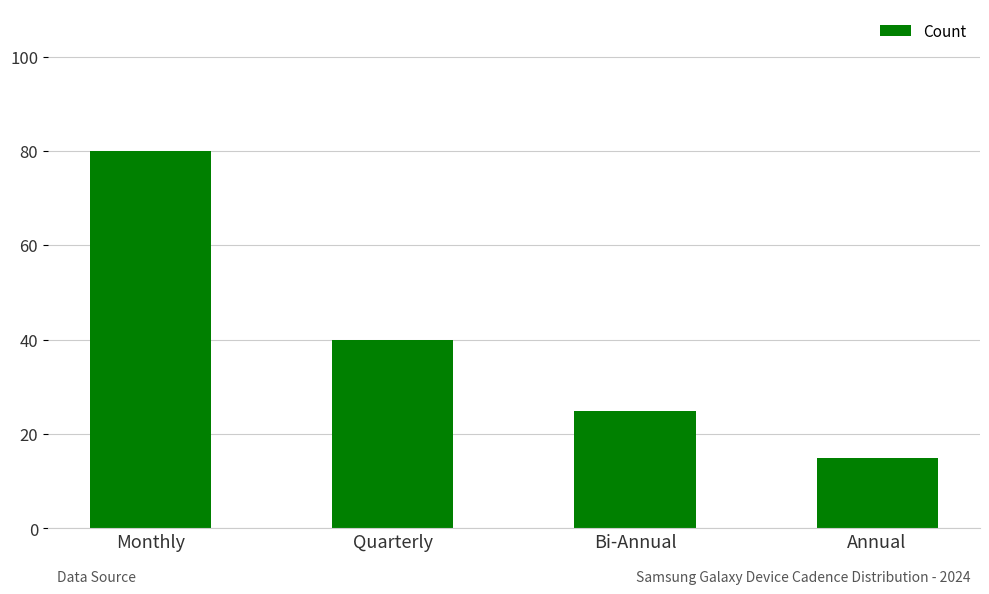

At which label is the value closest to 47?

Quarterly